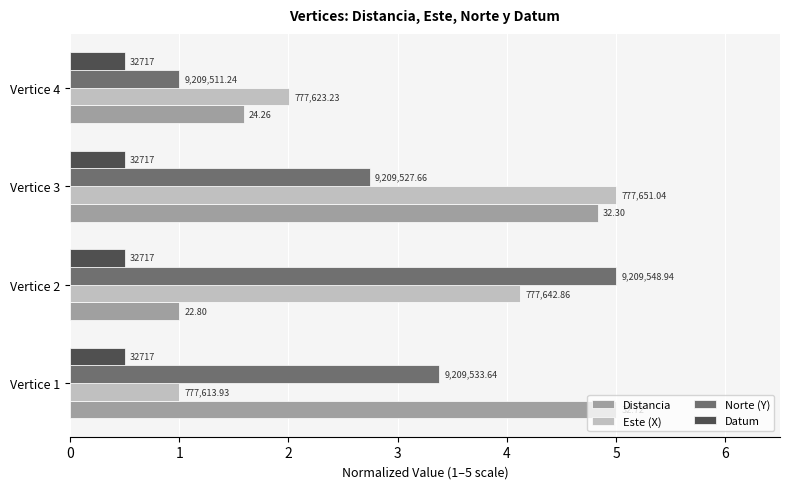

Which series has the largest range (max minus min)?

Distancia